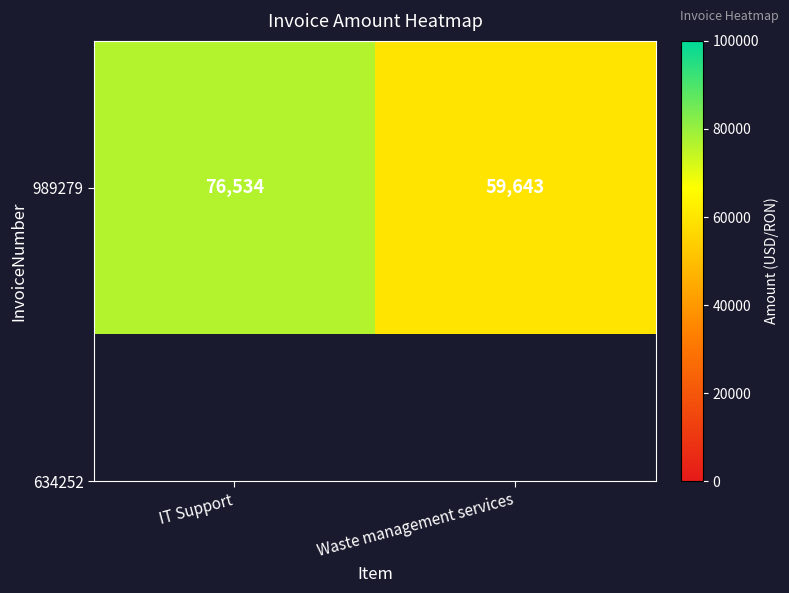

Reading left to right, extract all data points from this chart.

IT Support=76534	Waste management services=59643